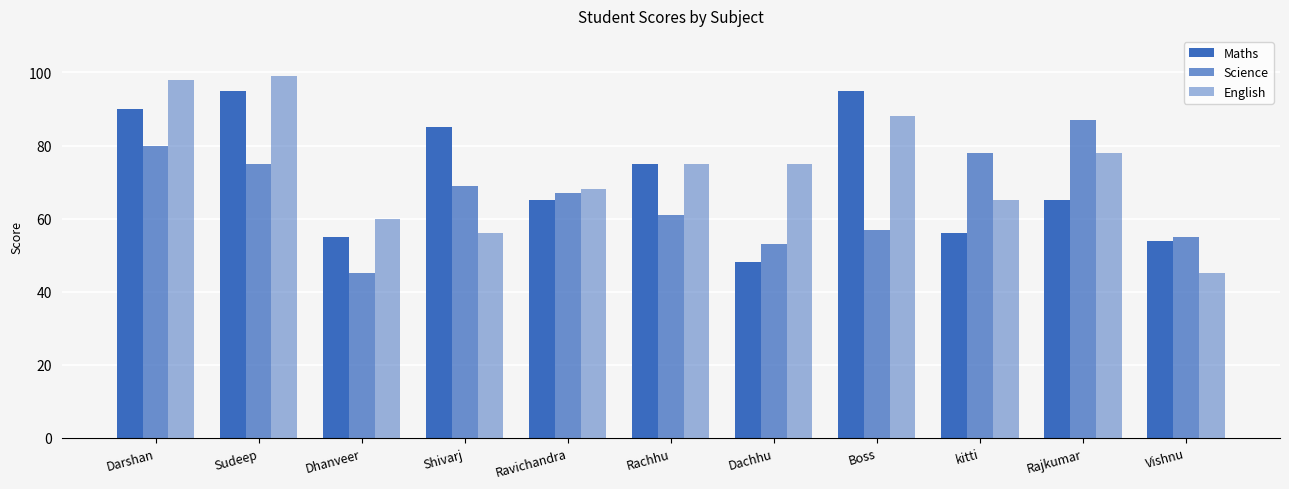

At which label does English first exceed 75?

Darshan